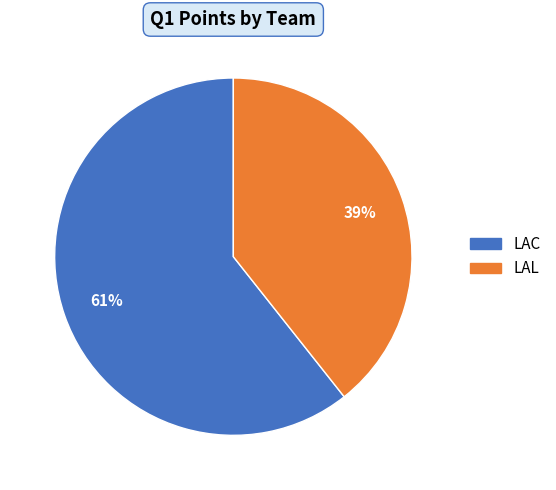

Which category has the smallest portion of the pie?

LAL